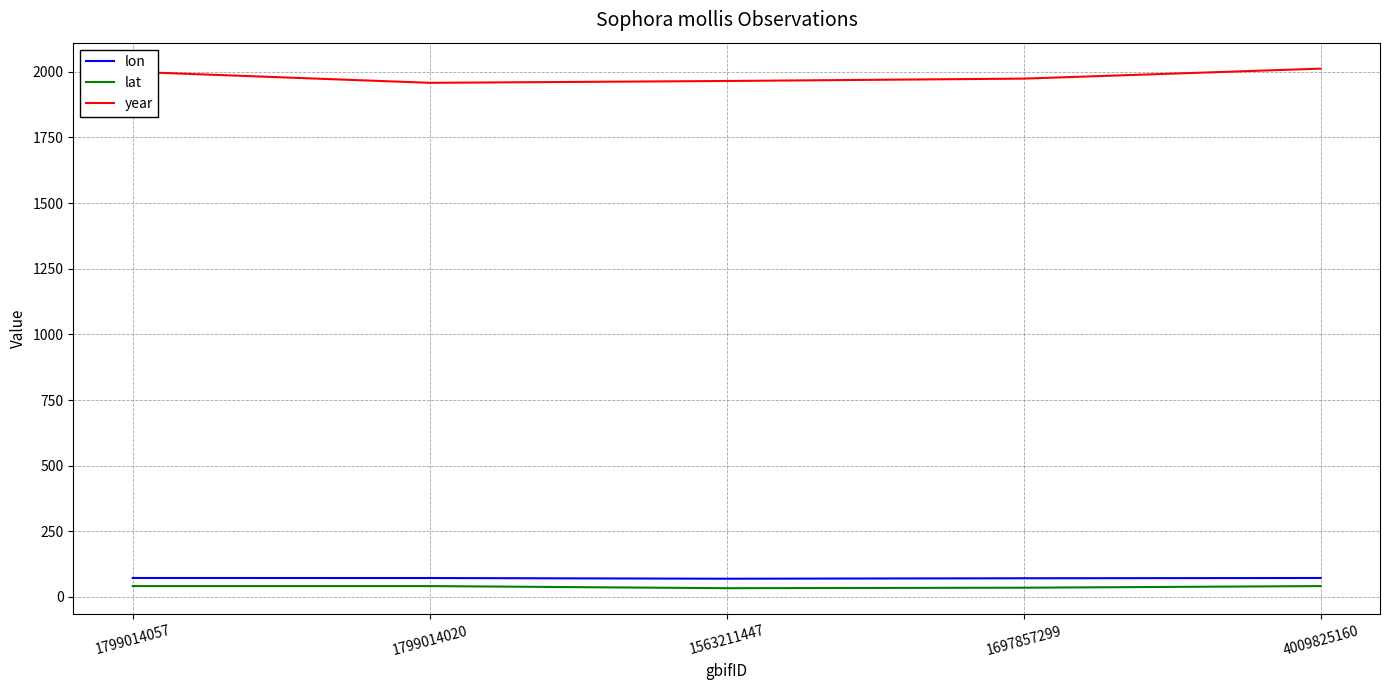

What is the maximum value for year?

2012.0